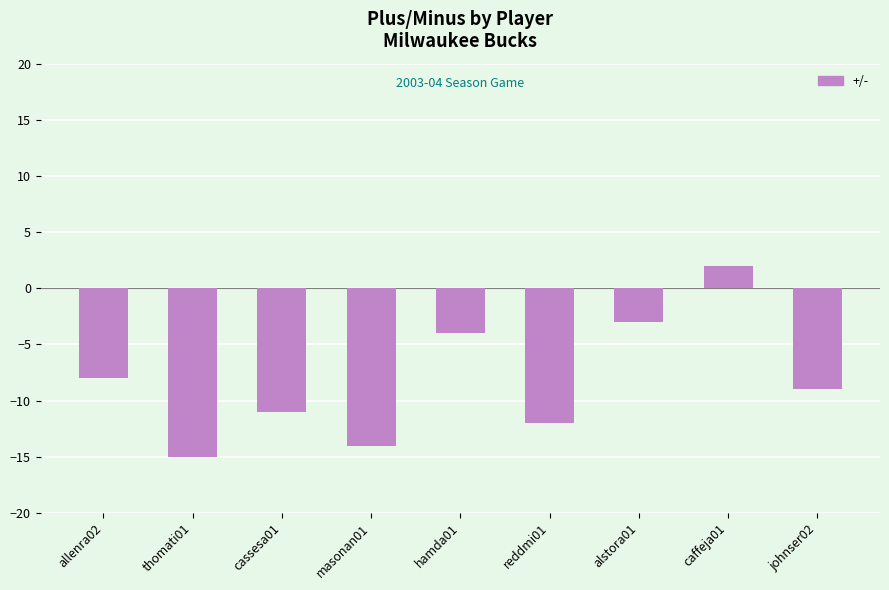

How many data points does each series have?

9